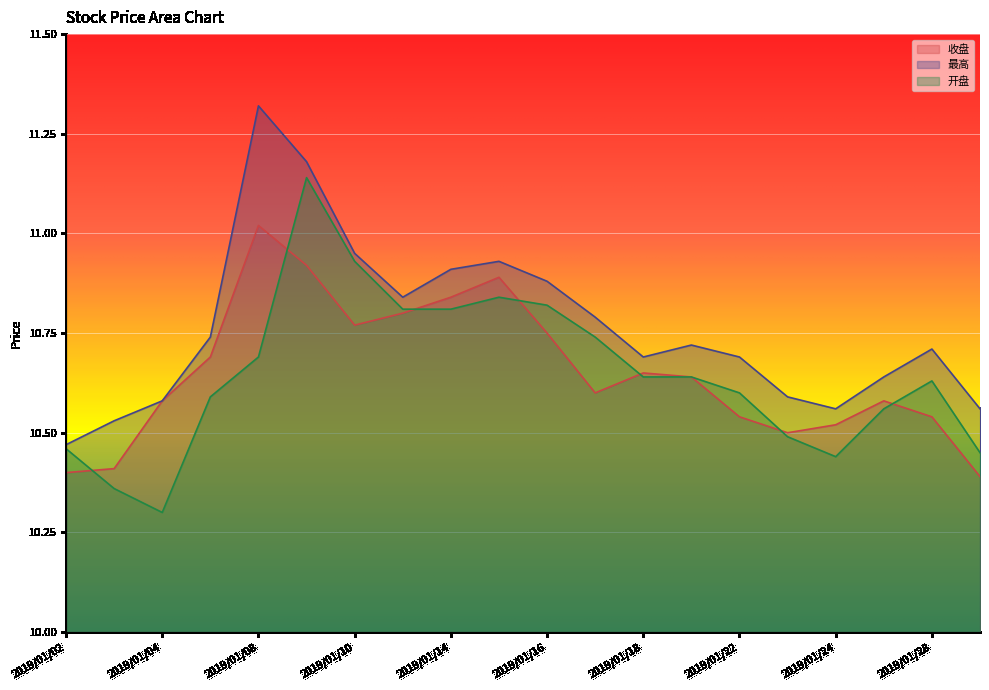

Reading left to right, list all the values displayed in this chart.

收盘: 2019/01/02=10.4	2019/01/03=10.4	2019/01/04=10.6	2019/01/07=10.7	2019/01/08=11.0	2019/01/09=10.9	2019/01/10=10.8	2019/01/11=10.8	2019/01/14=10.8	2019/01/15=10.9	2019/01/16=10.8	2019/01/17=10.6	2019/01/18=10.7	2019/01/21=10.6	2019/01/22=10.5	2019/01/23=10.5	2019/01/24=10.5	2019/01/25=10.6	2019/01/28=10.5	2019/01/29=10.4
最高: 2019/01/02=10.5	2019/01/03=10.5	2019/01/04=10.6	2019/01/07=10.7	2019/01/08=11.3	2019/01/09=11.2	2019/01/10=10.9	2019/01/11=10.8	2019/01/14=10.9	2019/01/15=10.9	2019/01/16=10.9	2019/01/17=10.8	2019/01/18=10.7	2019/01/21=10.7	2019/01/22=10.7	2019/01/23=10.6	2019/01/24=10.6	2019/01/25=10.6	2019/01/28=10.7	2019/01/29=10.6
开盘: 2019/01/02=10.5	2019/01/03=10.4	2019/01/04=10.3	2019/01/07=10.6	2019/01/08=10.7	2019/01/09=11.1	2019/01/10=10.9	2019/01/11=10.8	2019/01/14=10.8	2019/01/15=10.8	2019/01/16=10.8	2019/01/17=10.7	2019/01/18=10.6	2019/01/21=10.6	2019/01/22=10.6	2019/01/23=10.5	2019/01/24=10.4	2019/01/25=10.6	2019/01/28=10.6	2019/01/29=10.4